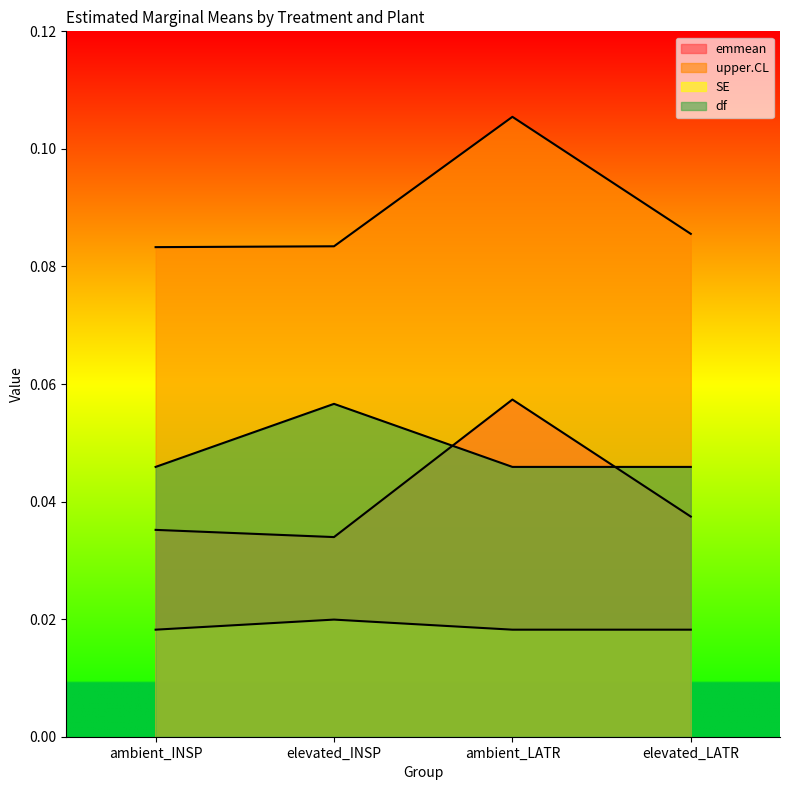

At which category does emmean reach its first local valley?

elevated_INSP